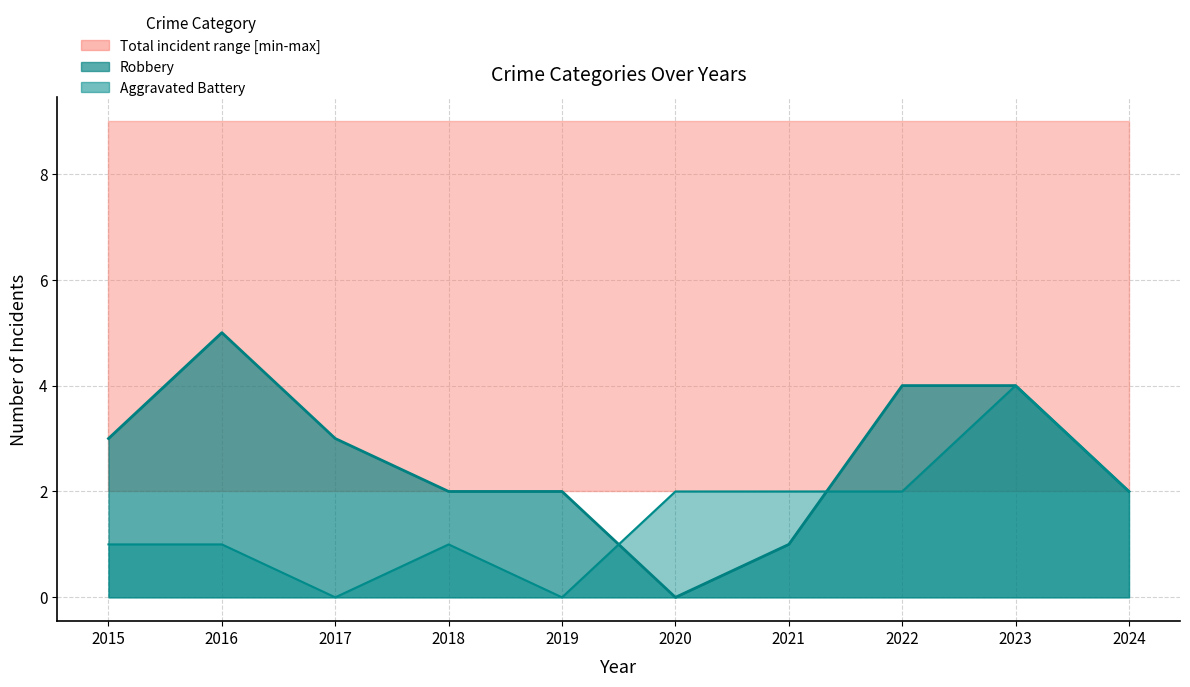

At which label is Aggravated Battery closest to 2?

2020